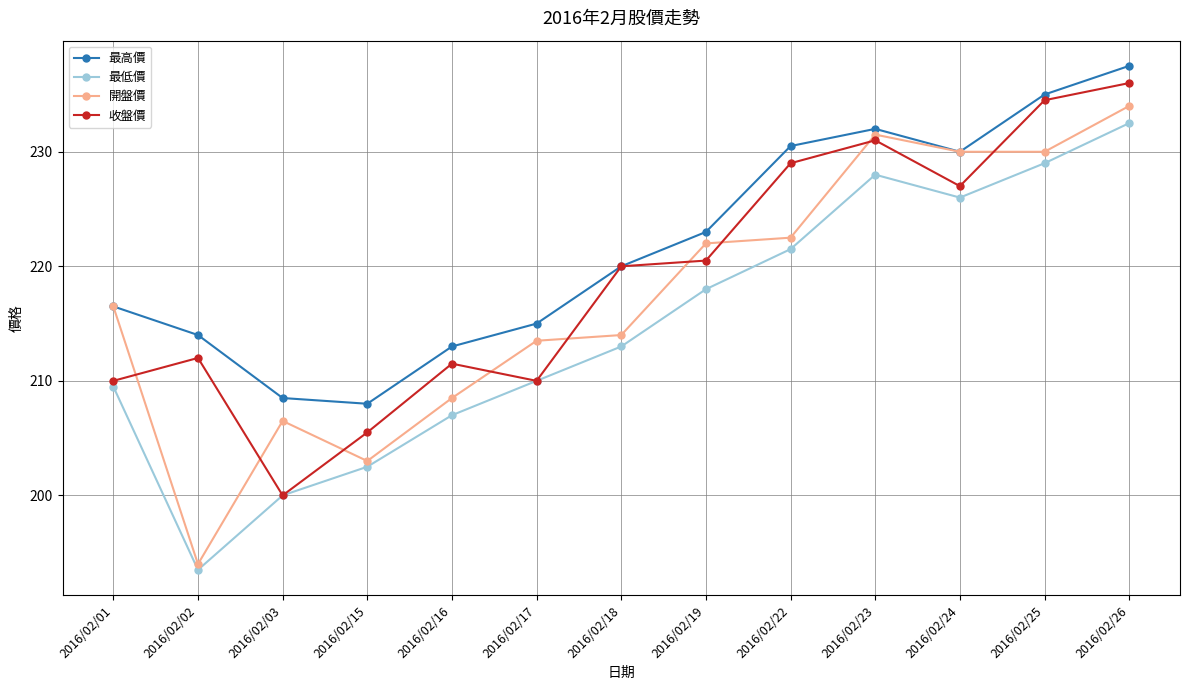

True or false: 收盤價 has more than 0 interior local peaks.

True